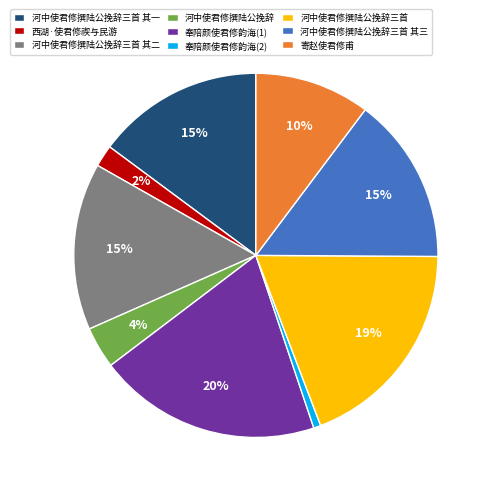

Which category has the smallest portion of the pie?

奉陪颜使君修韵海(2)